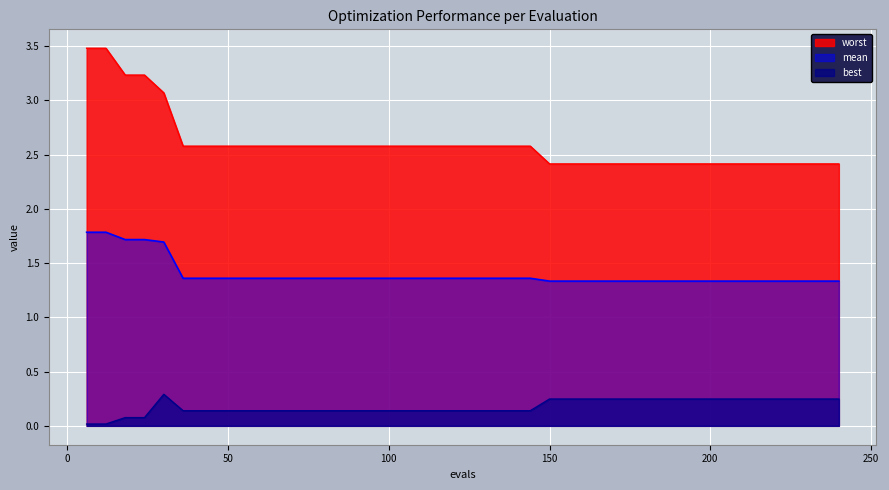

What is the spread (max minus min) of values at 198?

2.2